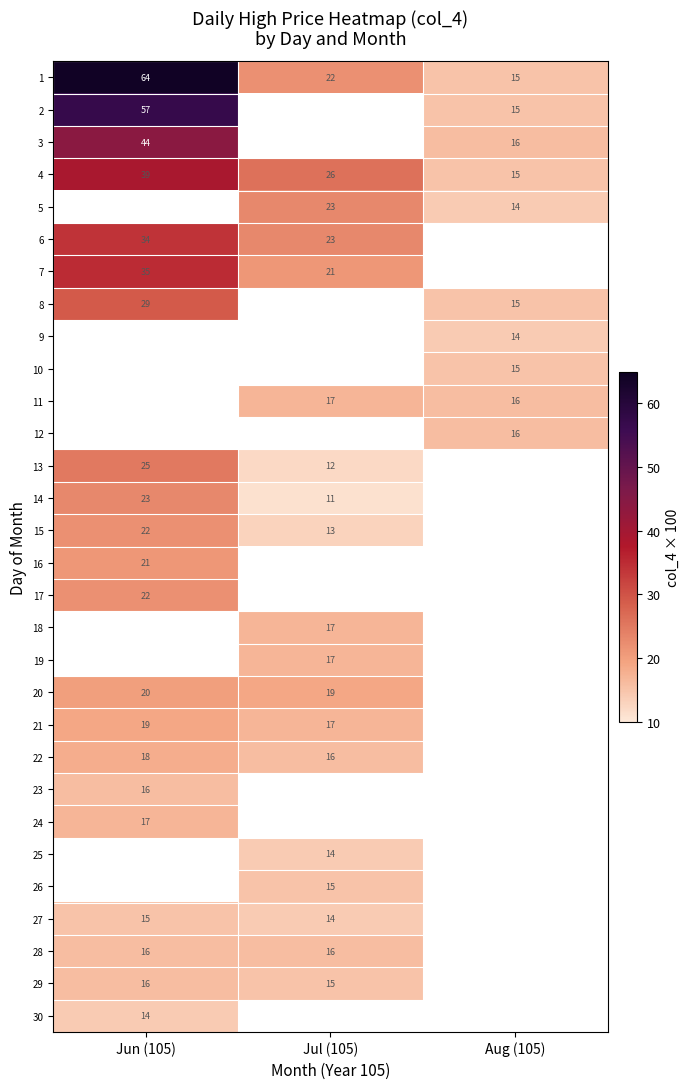

Is it true that 1 equals 15 at Aug (105)?

True